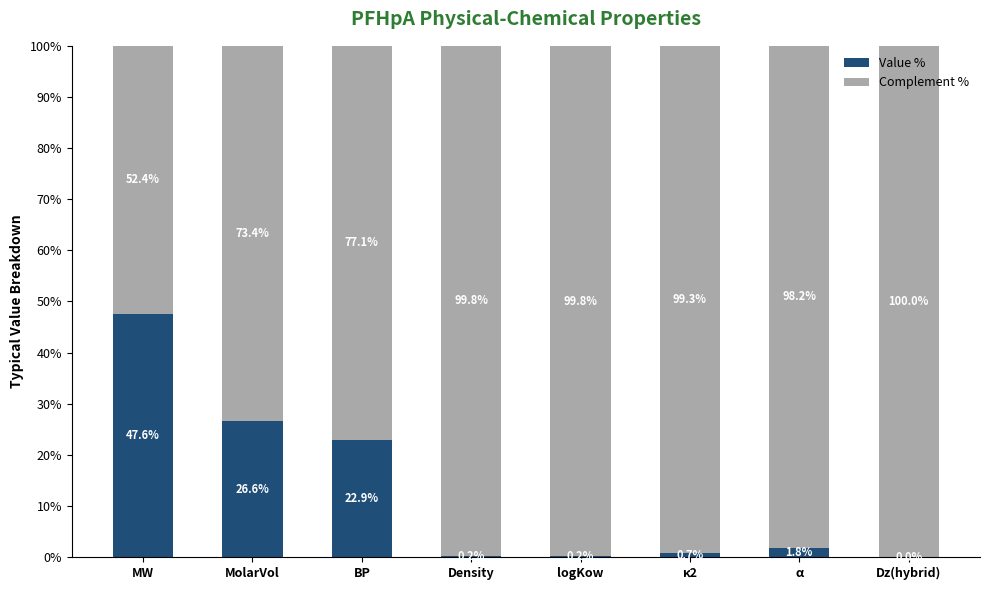

The Value % series shows 1.8 at α. True or false?

True